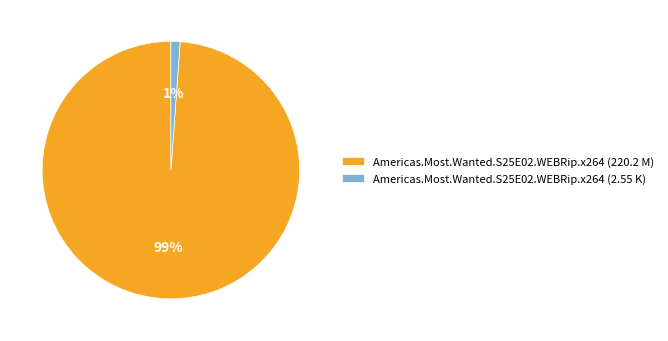

Is it true that Americas.Most.Wanted.S25E02.WEBRip.x264 (220.2 M) is 99% of the pie?

True